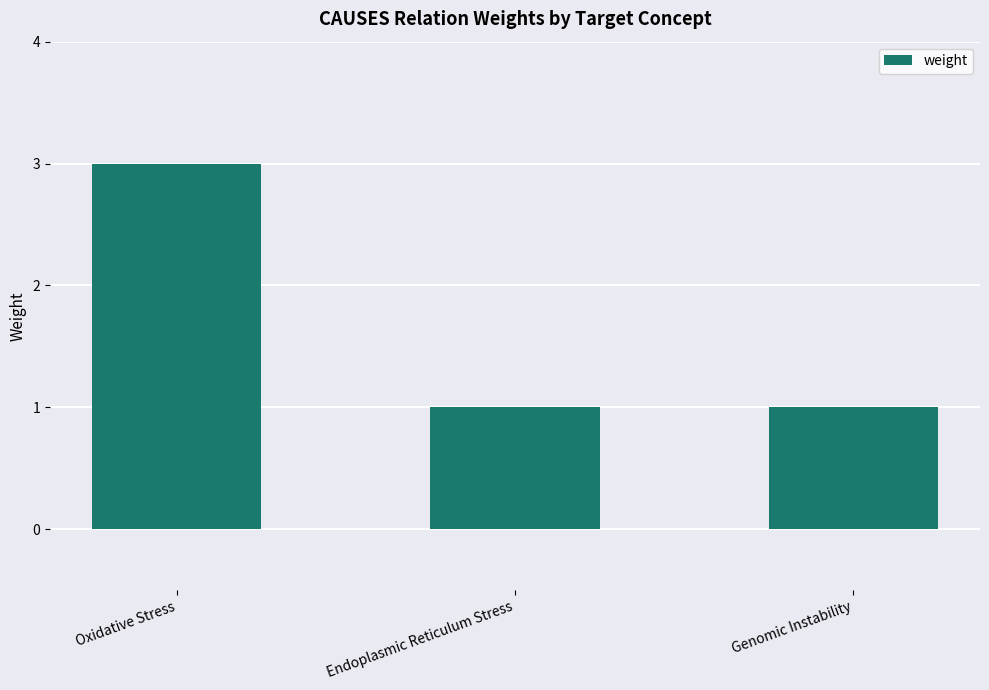

What is the ratio of the value at Genomic Instability to the value at Oxidative Stress?

0.3